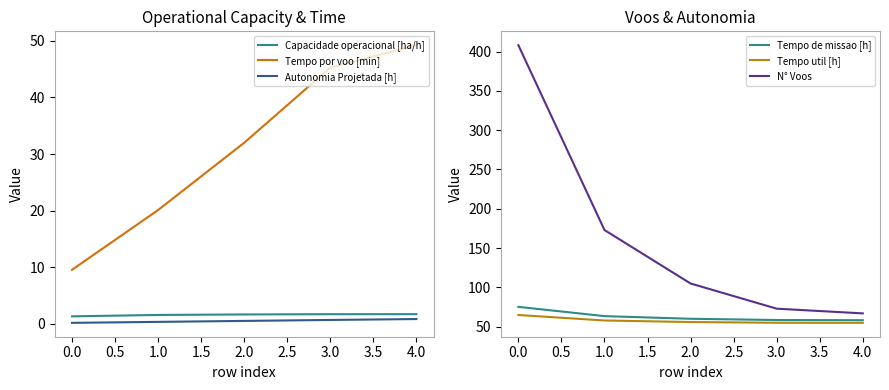

Does the chart display data point markers on the line(s)?

No